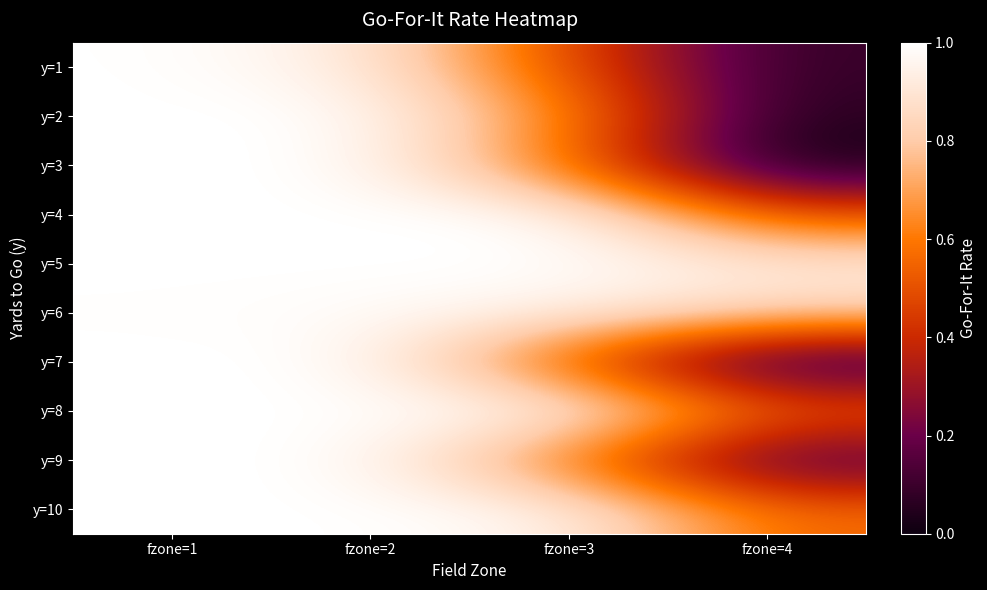

At which category is the sum across all series the highest?

fzone=1